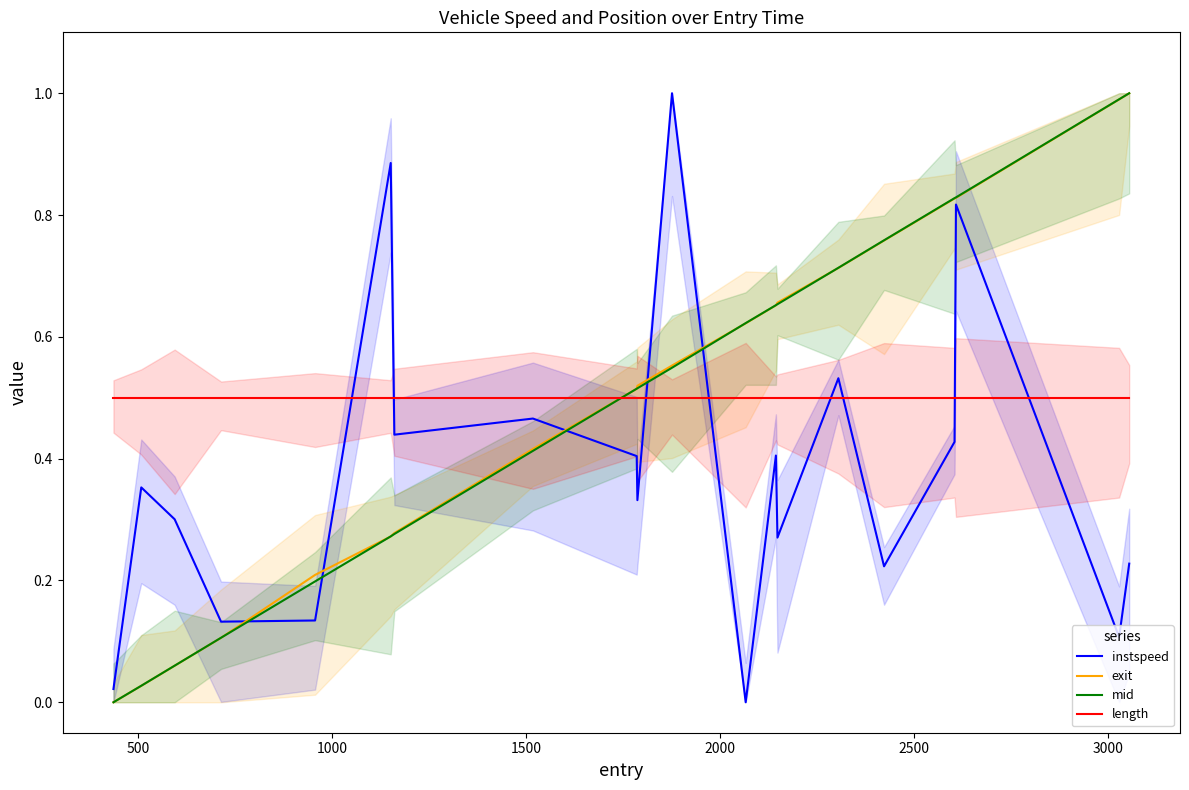

What is the label of the 5th point from the right?

15